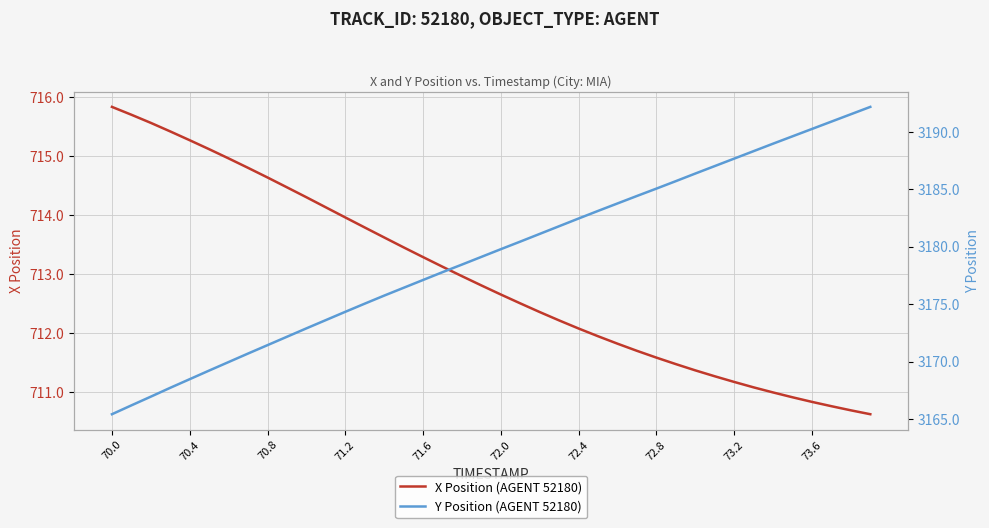

What is the highest value of the X Position (AGENT 52180) series?

715.8